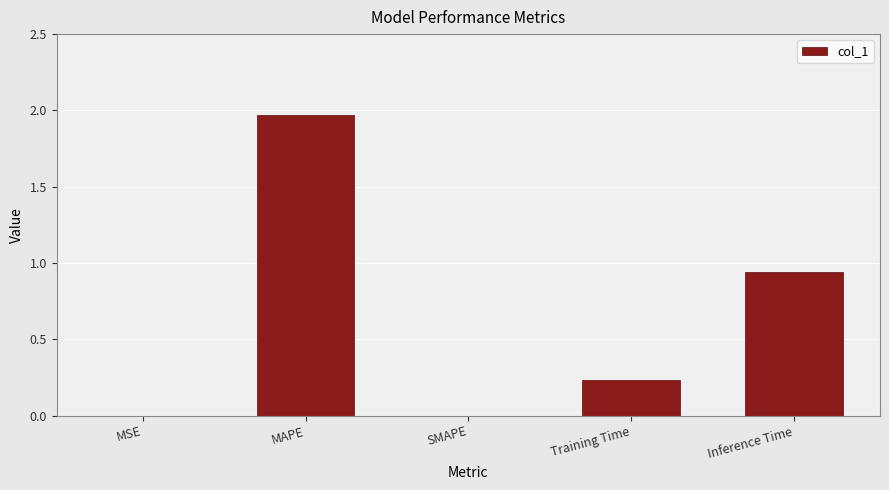

What is the sum of the values at Inference Time and MAPE?

2.9